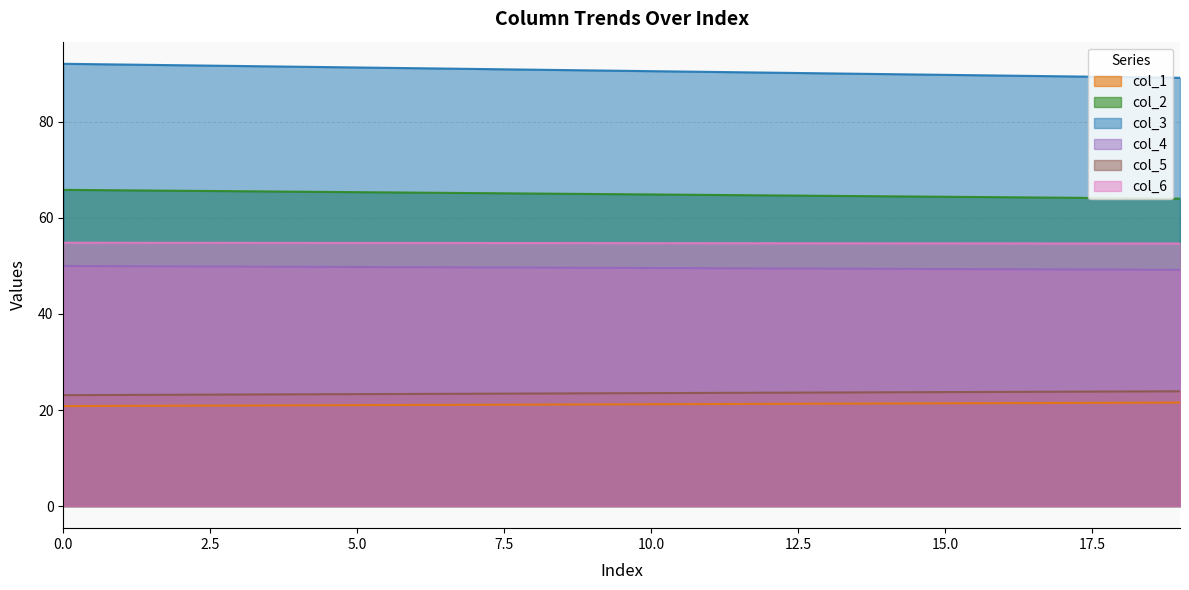

True or false: col_6 has a value of 54.7 at 10.0.

True